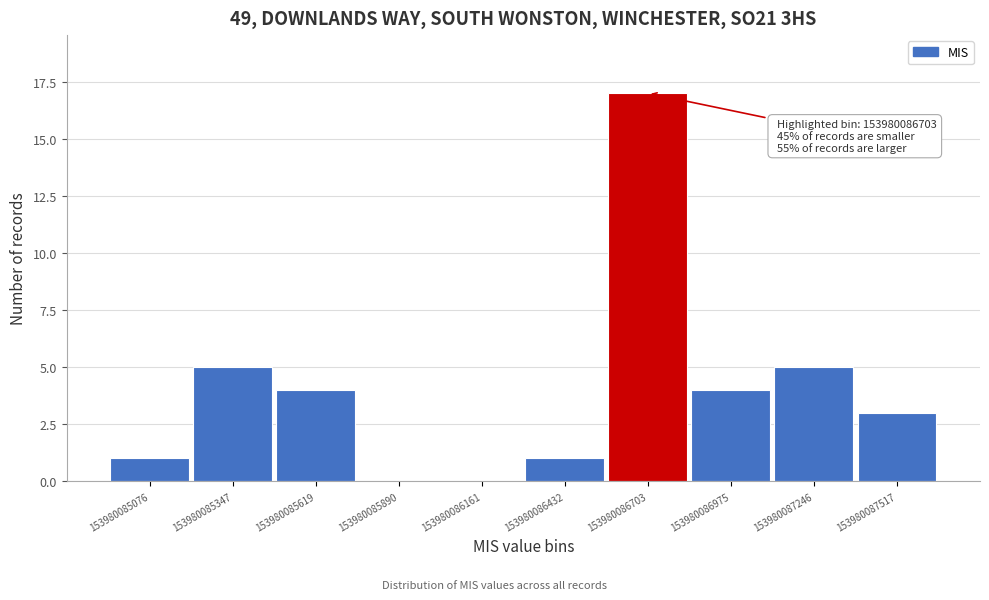

Over which range of the x-axis is the bar tallest?

153980086550 to 153980086850